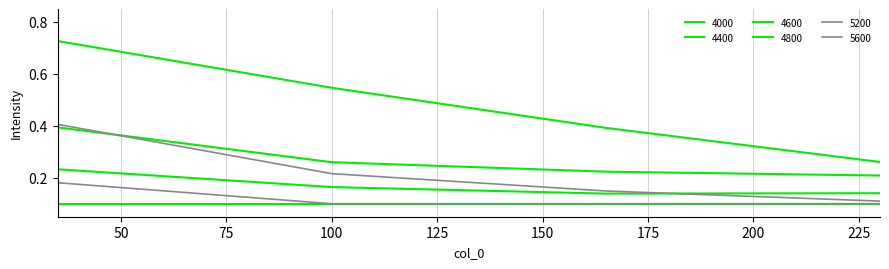

True or false: 5600 has more than 0 points higher than both neighbors.

False